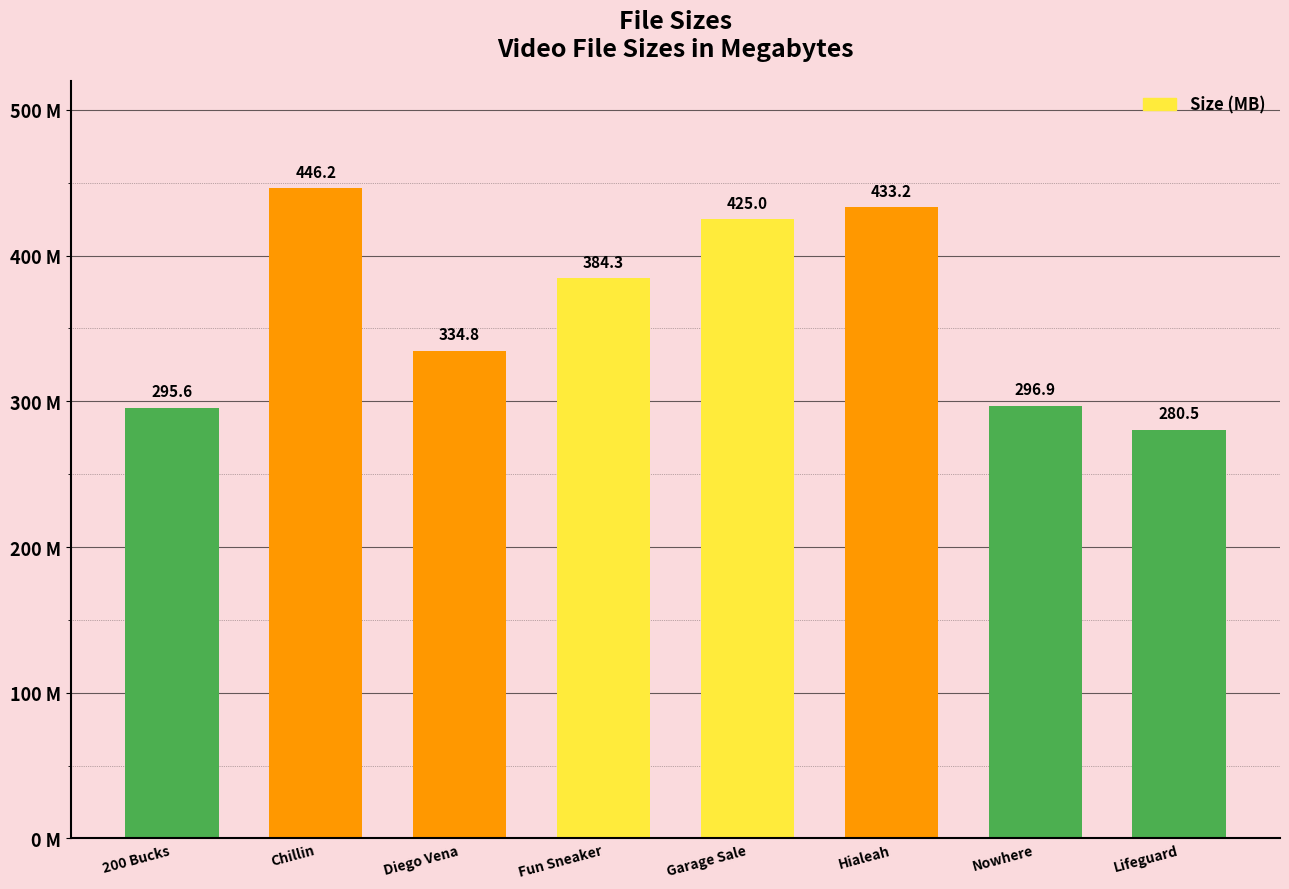

List the labels in order of value, largest first.

Chillin With Phenix.avi, Hialeah Ass.avi, Garage Sale Fuckin'.avi, Fun At The Sneaker Shop.avi, Diego Vena.avi, In The Middle Of Nowhere.avi, 200 Bucks For A Fuck!!.avi, Lifeguard On Cock!.avi